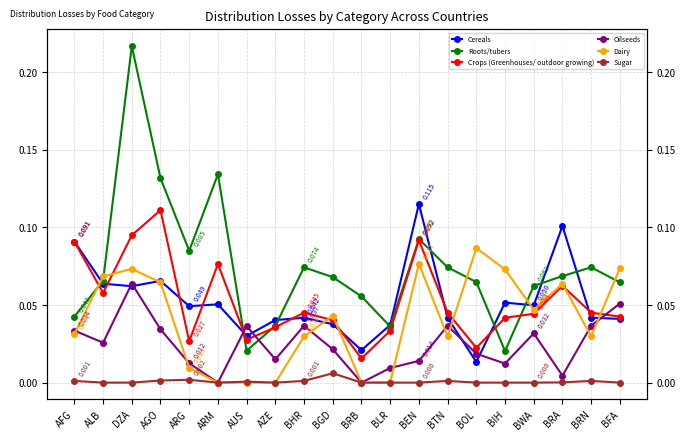

What is the difference between the maximum and second lowest values in the Oilseeds series?

0.1